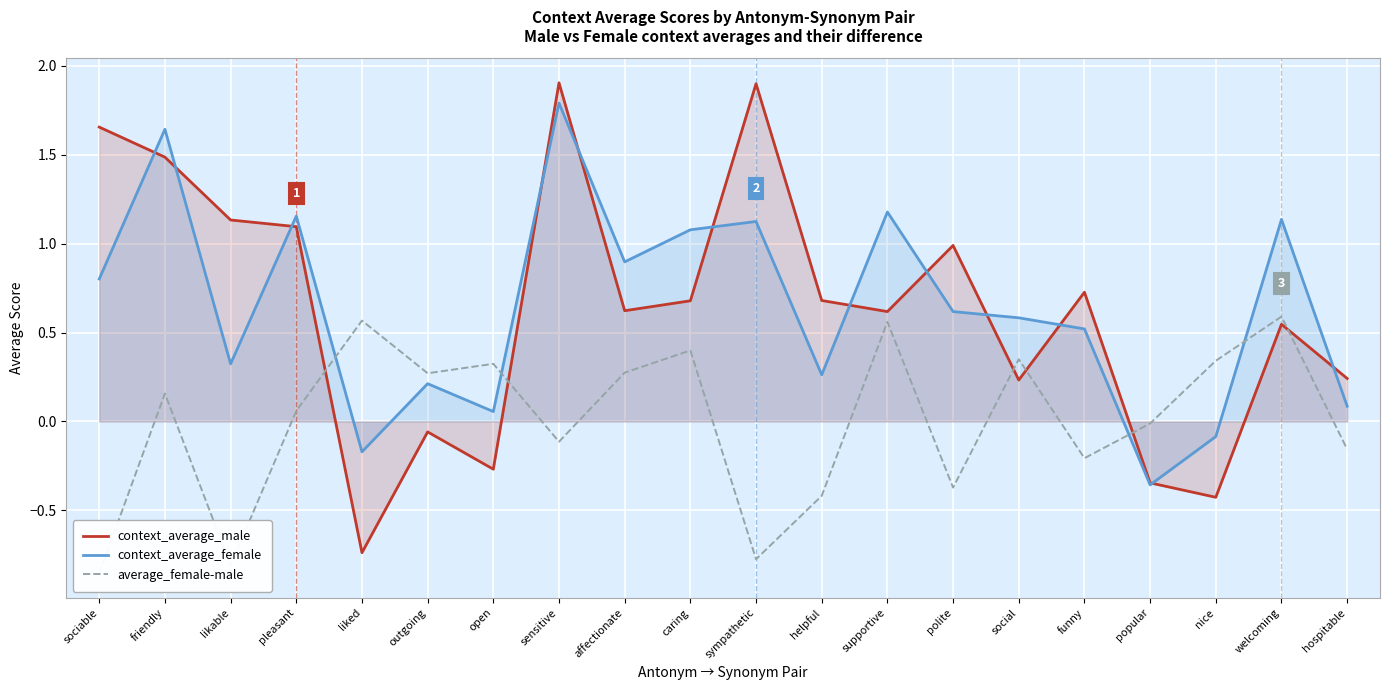

Reading right to left, extract all data points from this chart.

context_average_male: hospitable=0.2	welcoming=0.5	nice=-0.4	popular=-0.3	funny=0.7	social=0.2	polite=1.0	supportive=0.6	helpful=0.7	sympathetic=1.9	caring=0.7	affectionate=0.6	sensitive=1.9	open=-0.3	outgoing=-0.1	liked=-0.7	pleasant=1.1	likable=1.1	friendly=1.5	sociable=1.7
context_average_female: hospitable=0.1	welcoming=1.1	nice=-0.1	popular=-0.4	funny=0.5	social=0.6	polite=0.6	supportive=1.2	helpful=0.3	sympathetic=1.1	caring=1.1	affectionate=0.9	sensitive=1.8	open=0.1	outgoing=0.2	liked=-0.2	pleasant=1.2	likable=0.3	friendly=1.6	sociable=0.8
average_female-male: hospitable=-0.2	welcoming=0.6	nice=0.3	popular=-0.0	funny=-0.2	social=0.3	polite=-0.4	supportive=0.6	helpful=-0.4	sympathetic=-0.8	caring=0.4	affectionate=0.3	sensitive=-0.1	open=0.3	outgoing=0.3	liked=0.6	pleasant=0.1	likable=-0.8	friendly=0.2	sociable=-0.9